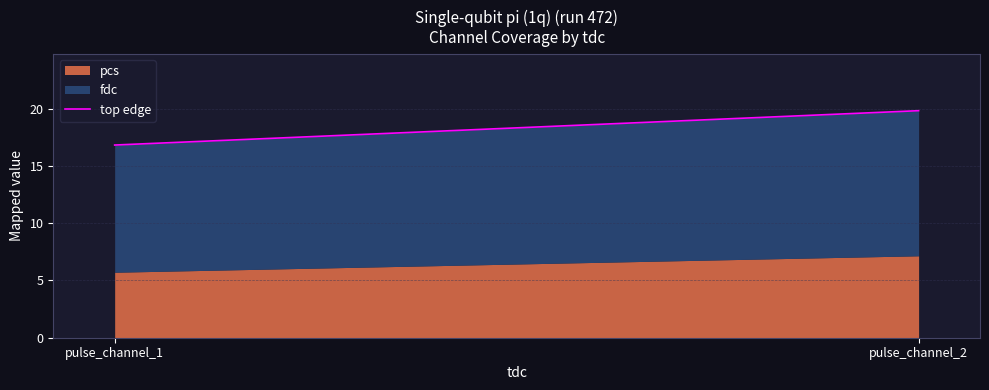

Is it true that the value at pulse_channel_1 is 16.8?

True